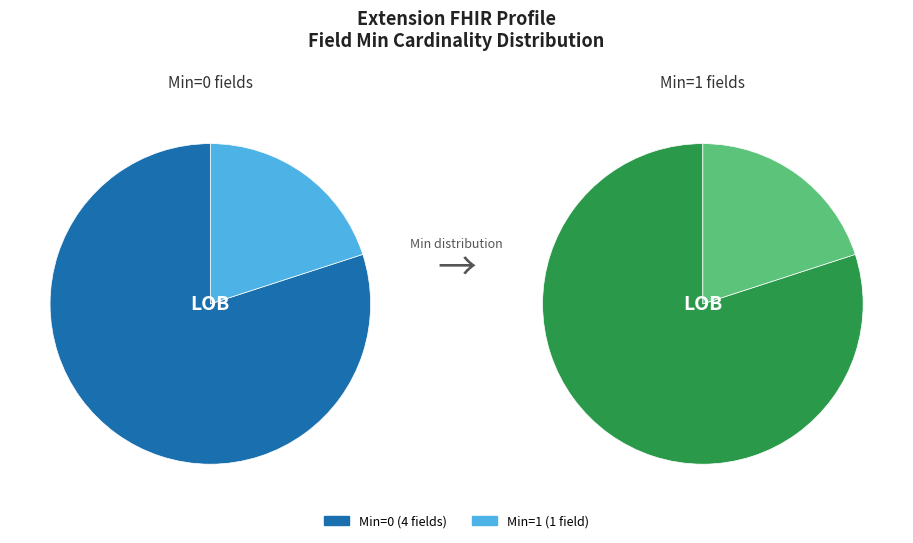

Is it true that Extension is 1% of the pie?

False